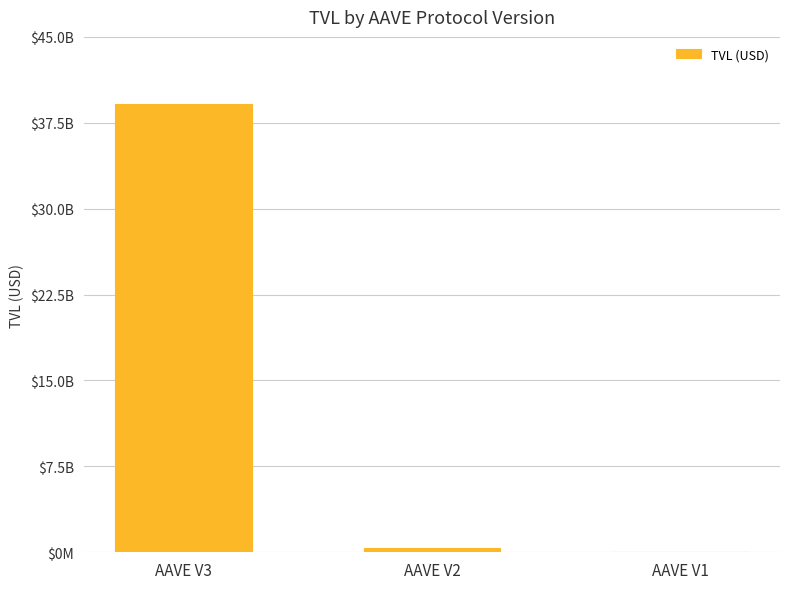

Where does the data first go above 354957146?

AAVE V3